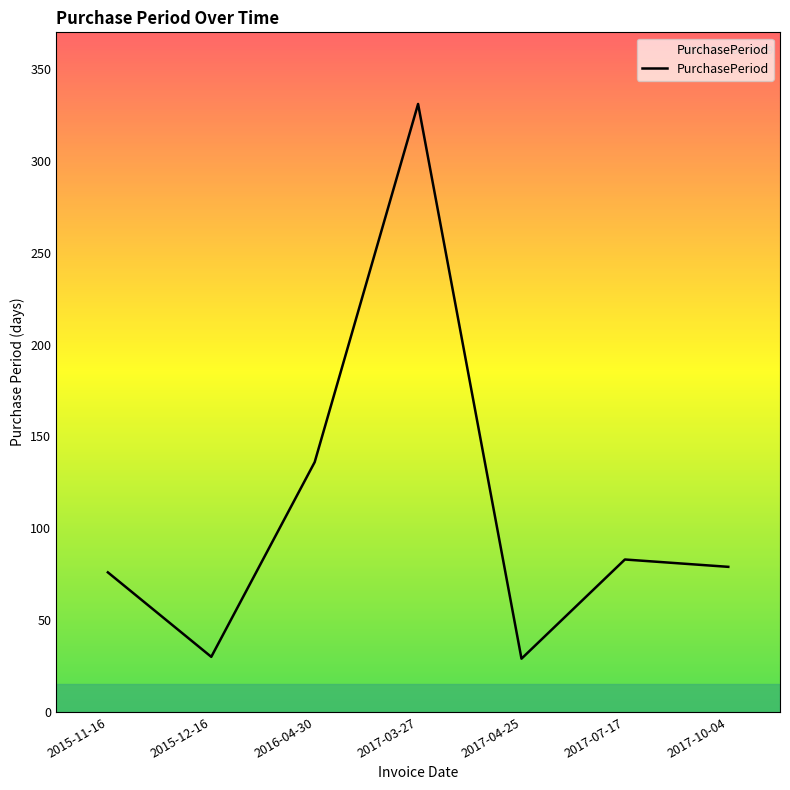

What is the difference between the second highest and second lowest values?

106